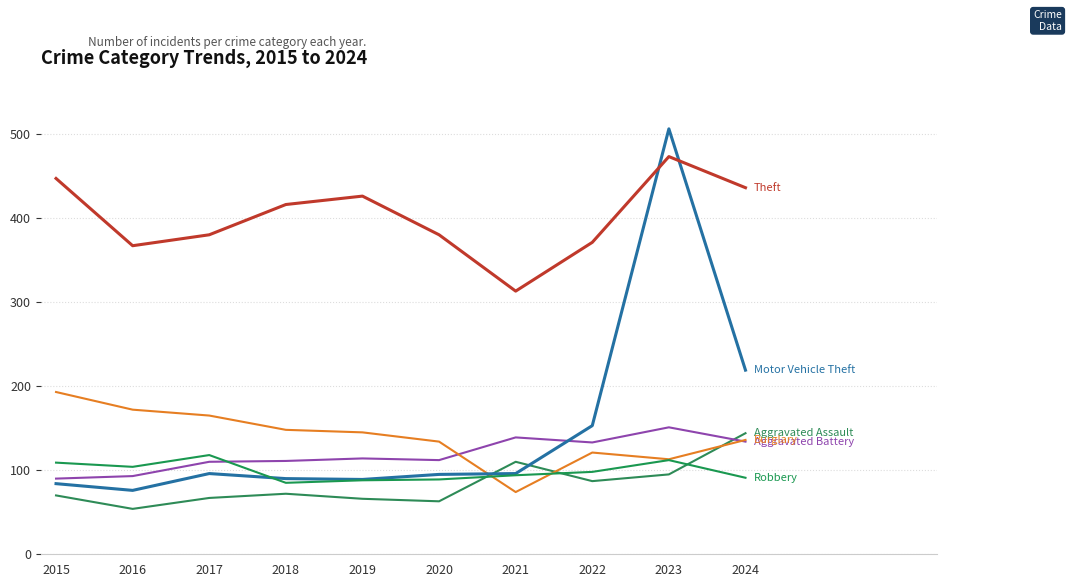

Reading left to right, transcribe all the data shown in this chart.

Aggravated Assault: 70	54	67	72	66	63	110	87	95	144
Aggravated Battery: 90	93	110	111	114	112	139	133	151	134
Burglary: 193	172	165	148	145	134	74	121	113	136
Motor Vehicle Theft: 84	76	96	90	89	95	96	153	506	219
Robbery: 109	104	118	85	88	89	94	98	112	91
Theft: 447	367	380	416	426	380	313	371	473	436